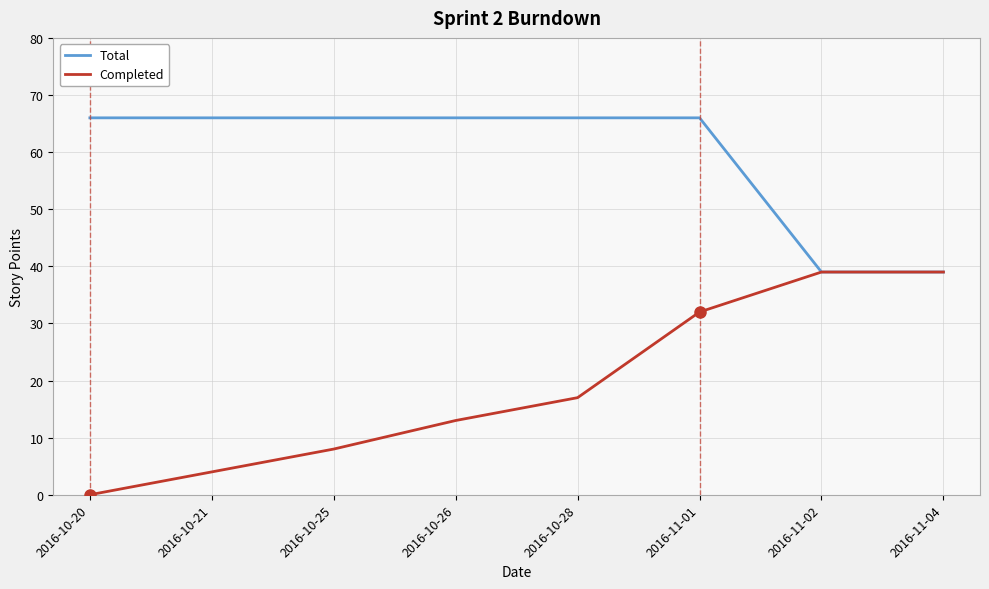

At which category does the chart reach its minimum across all series?

2016-10-20